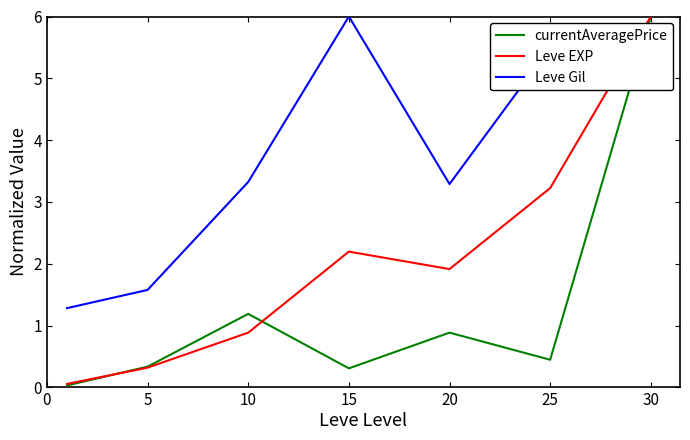

Which series has the largest range (max minus min)?

currentAveragePrice